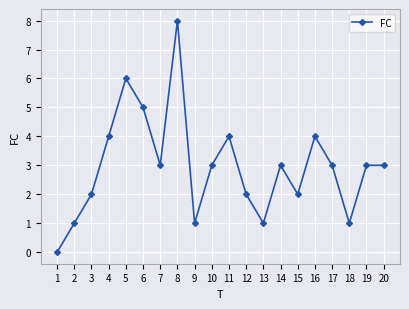

At which category does the data reach its first local peak?

5